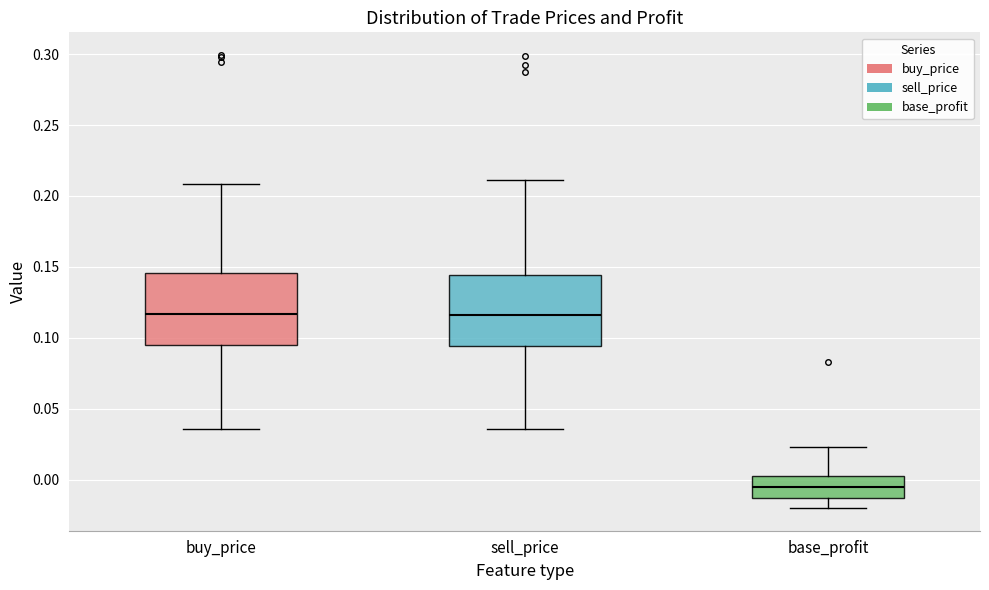

Reading left to right, transcribe this box plot: for each box, give where its median line is, the range the box spans, and where its two whiskers end, as read against the y-axis. The values are not printed on the chart, so give them approximately, as read against the axis.

buy_price: median 0.115, box 0.095 to 0.145, whiskers 0.035 to 0.210
sell_price: median 0.115, box 0.095 to 0.145, whiskers 0.035 to 0.210
base_profit: median -0.005, box -0.015 to 0.000, whiskers -0.020 to 0.025